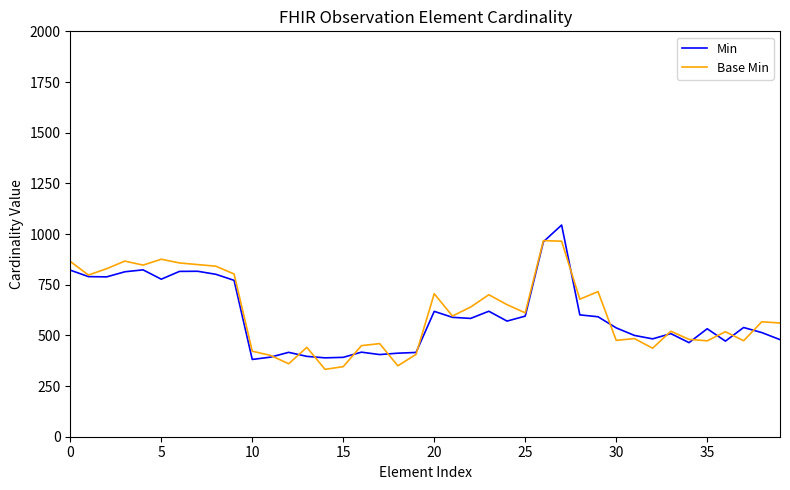

After their last crossing, which series has the higher values: Base Min or Min?

Base Min